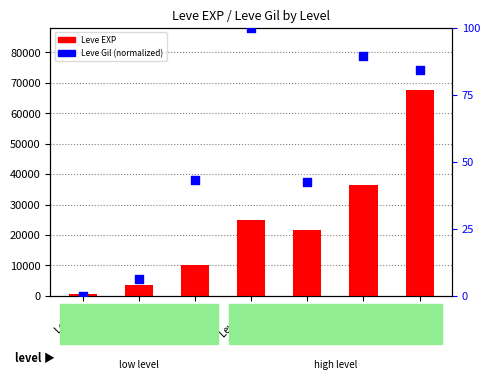

Which series reaches the maximum Y coordinate?

Leve EXP